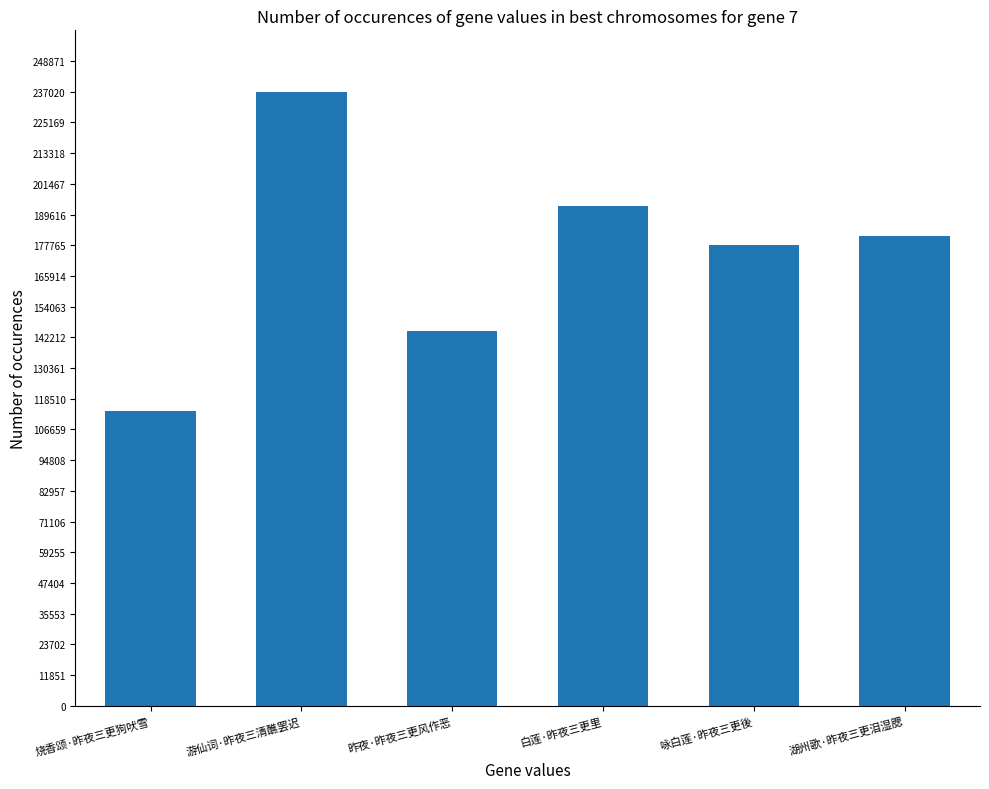

What is the label of the 1st bar from the right?

湖州歌·昨夜三更泪湿腮